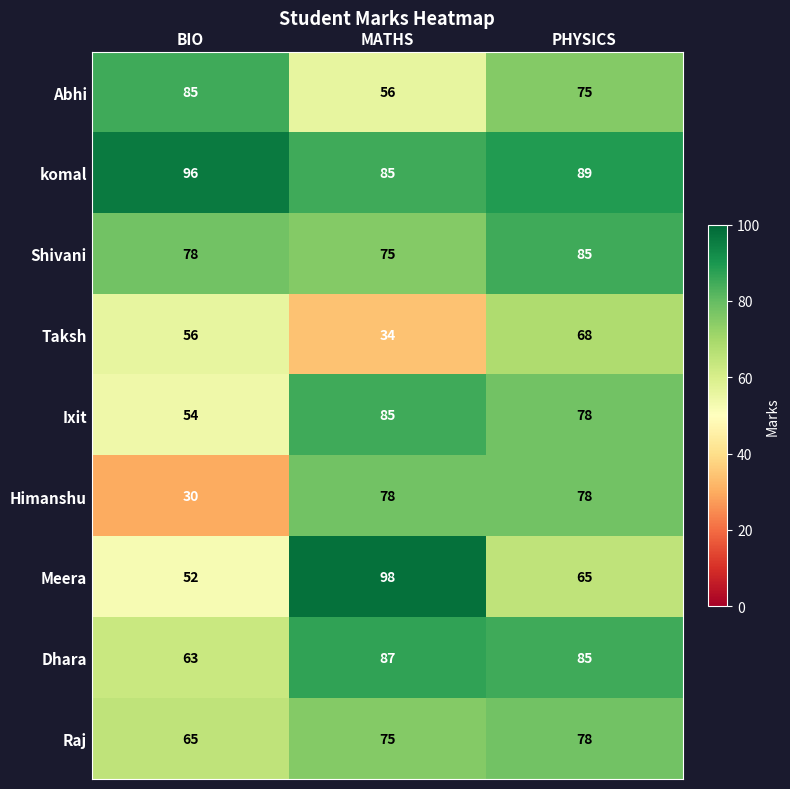

Which series has the widest spread of values?

Himanshu